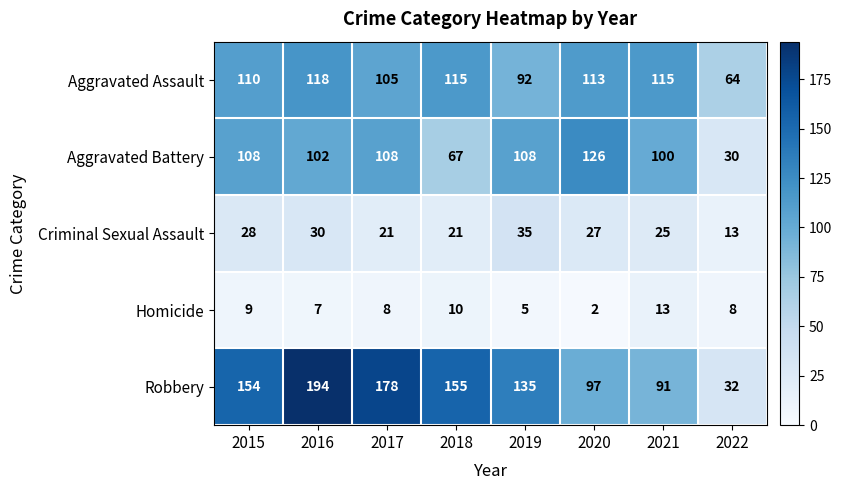

How many categories are shown in the chart?

8